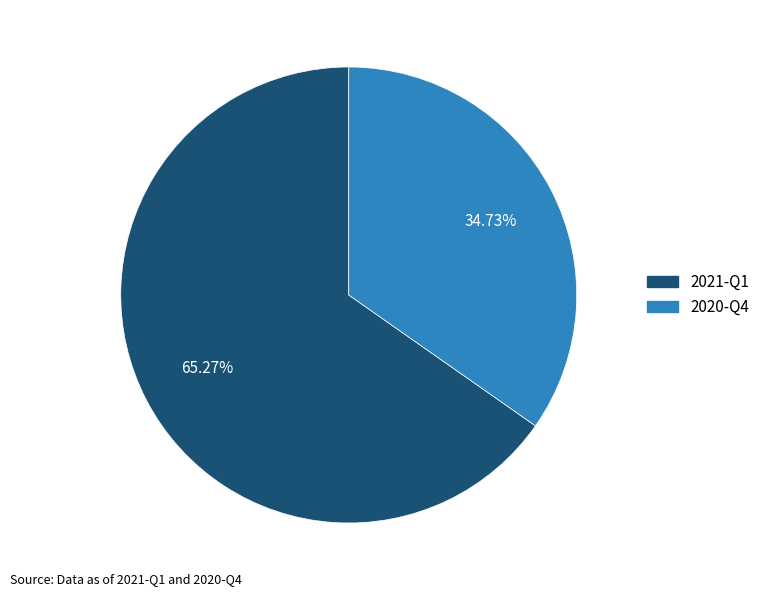

How many segments does this pie chart have?

2